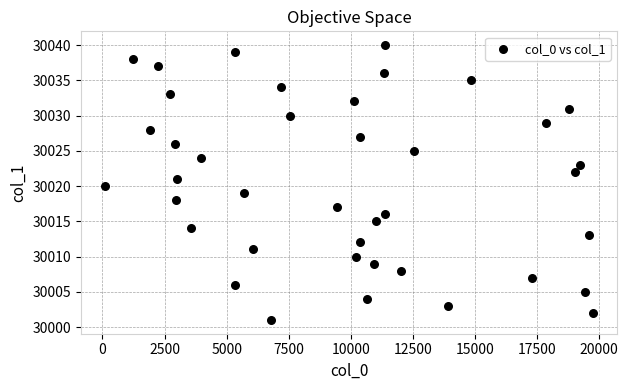

What is the range of Y values (max minus min)?

39